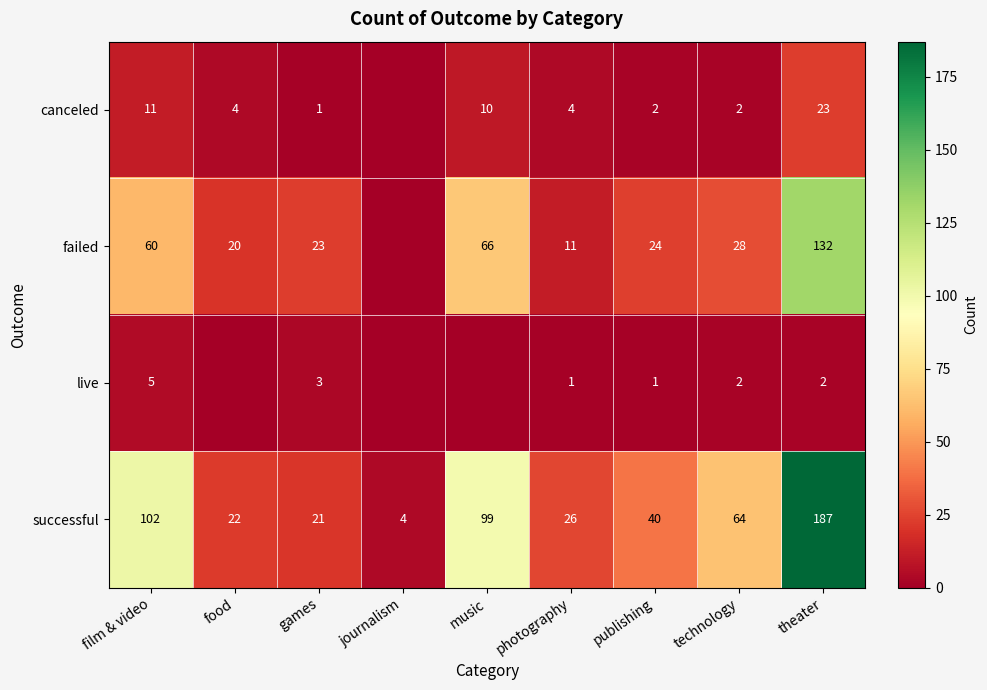

What is the sum of the successful values at journalism and photography?

30